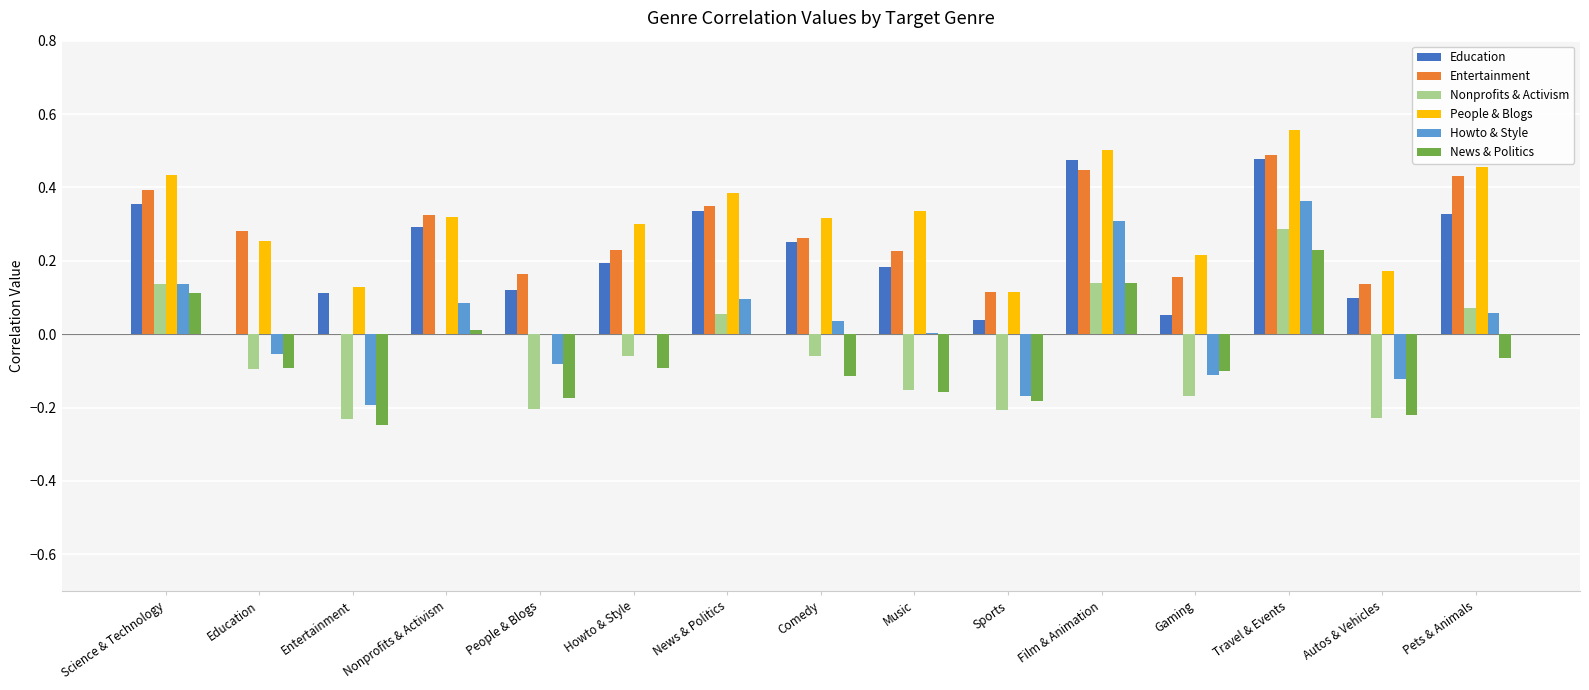

What is the total value across all series at Science & Technology?

1.6